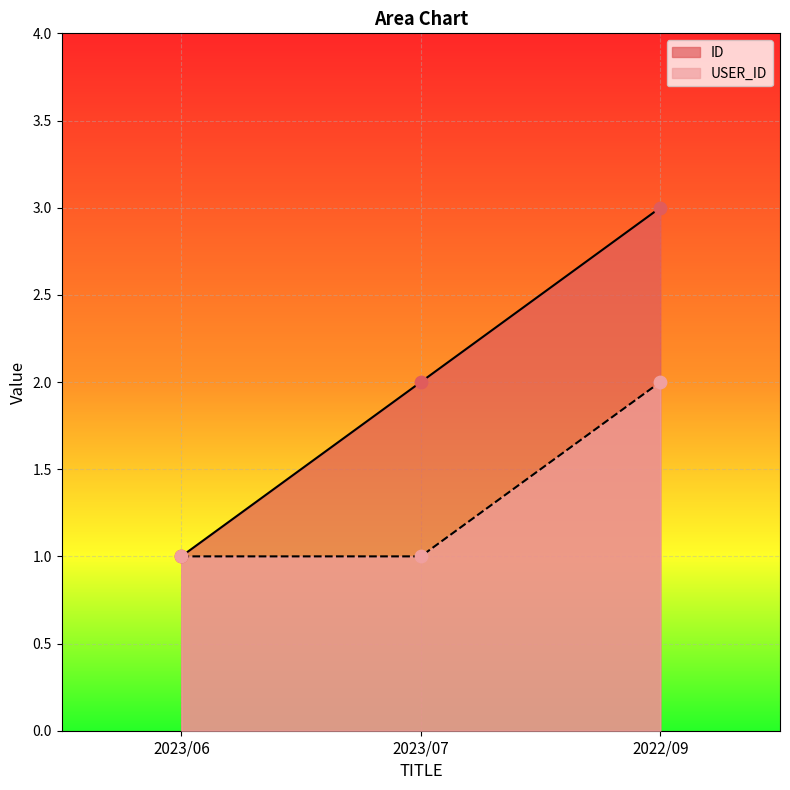

What are all the series names shown in the legend?

ID, USER_ID